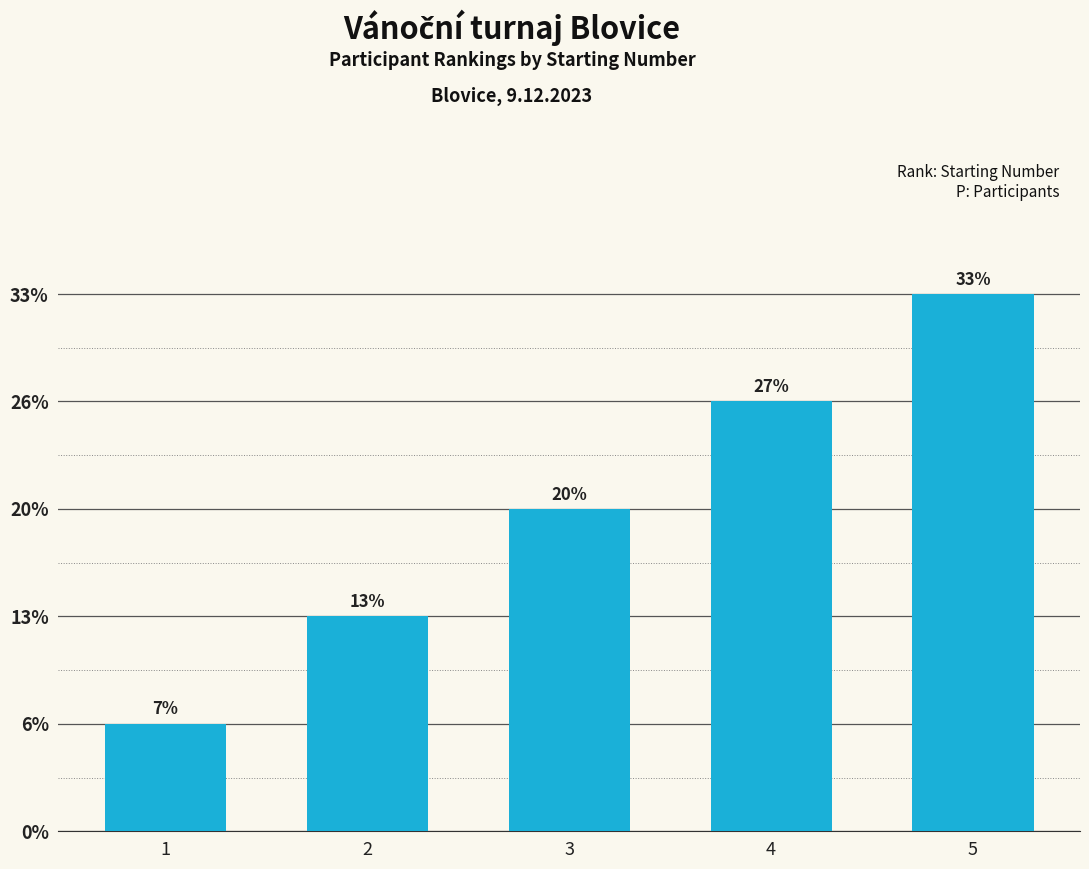

Does the chart contain any negative values?

No